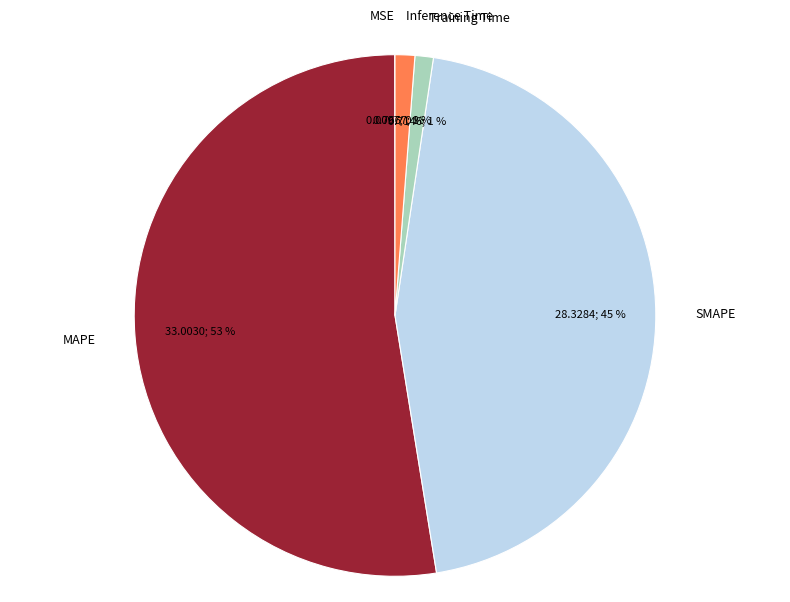

Is it true that SMAPE is 45% of the pie?

True